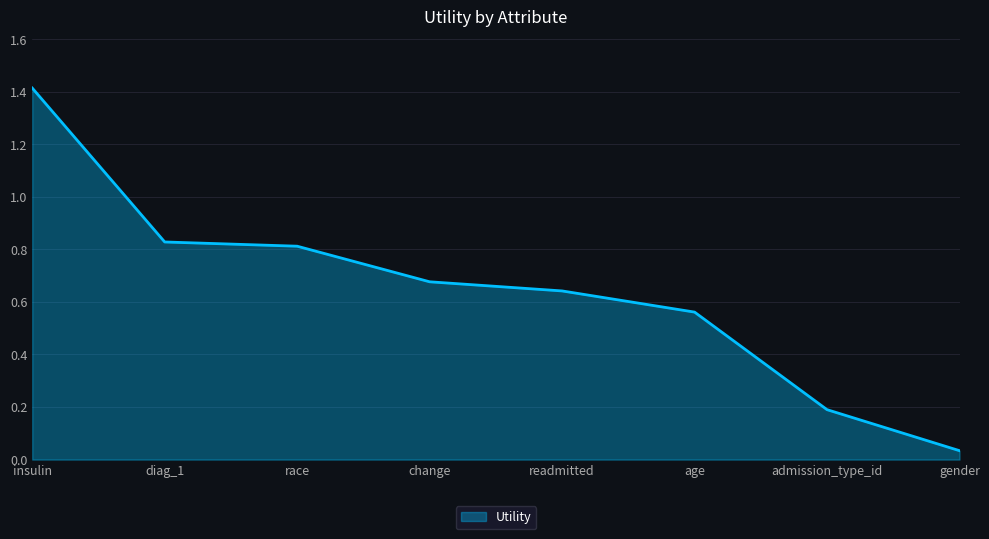

What position from the left is age?

6